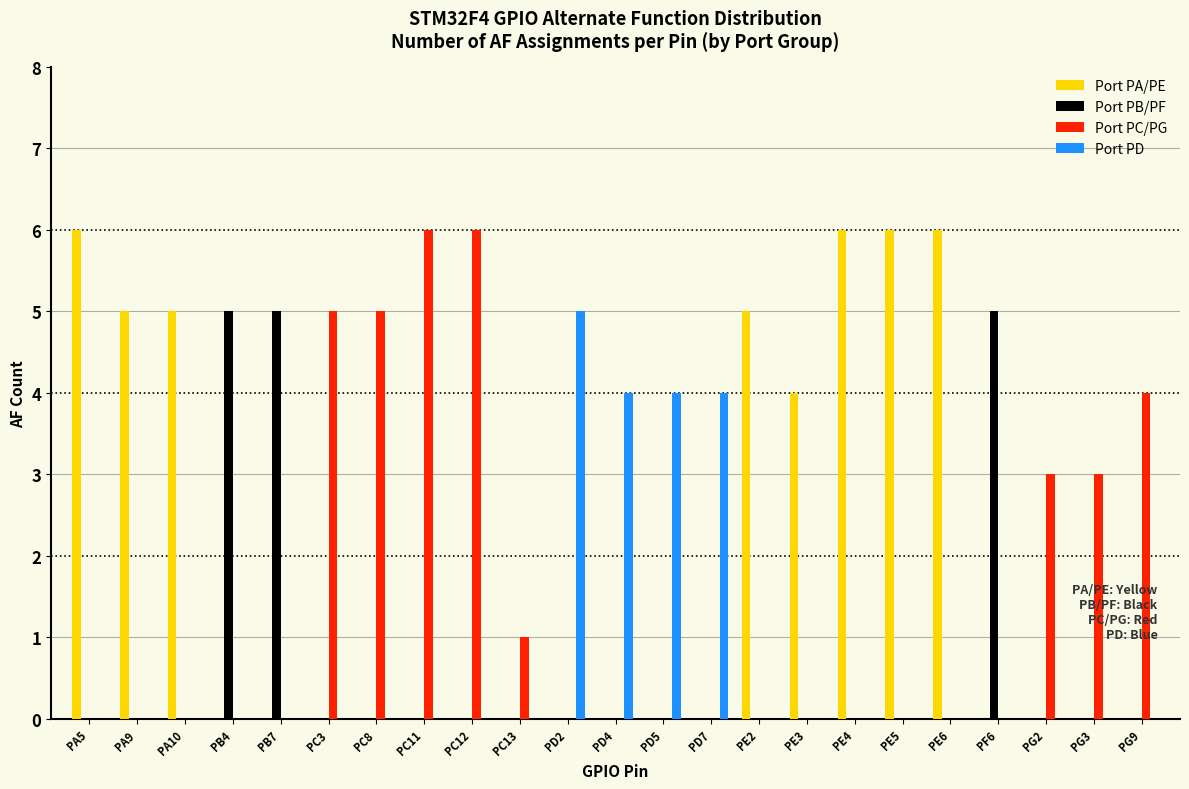

What is the greatest value displayed?

6